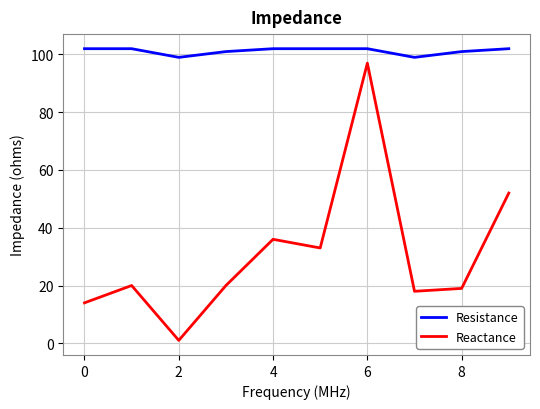

What is the minimum value for Resistance?

99